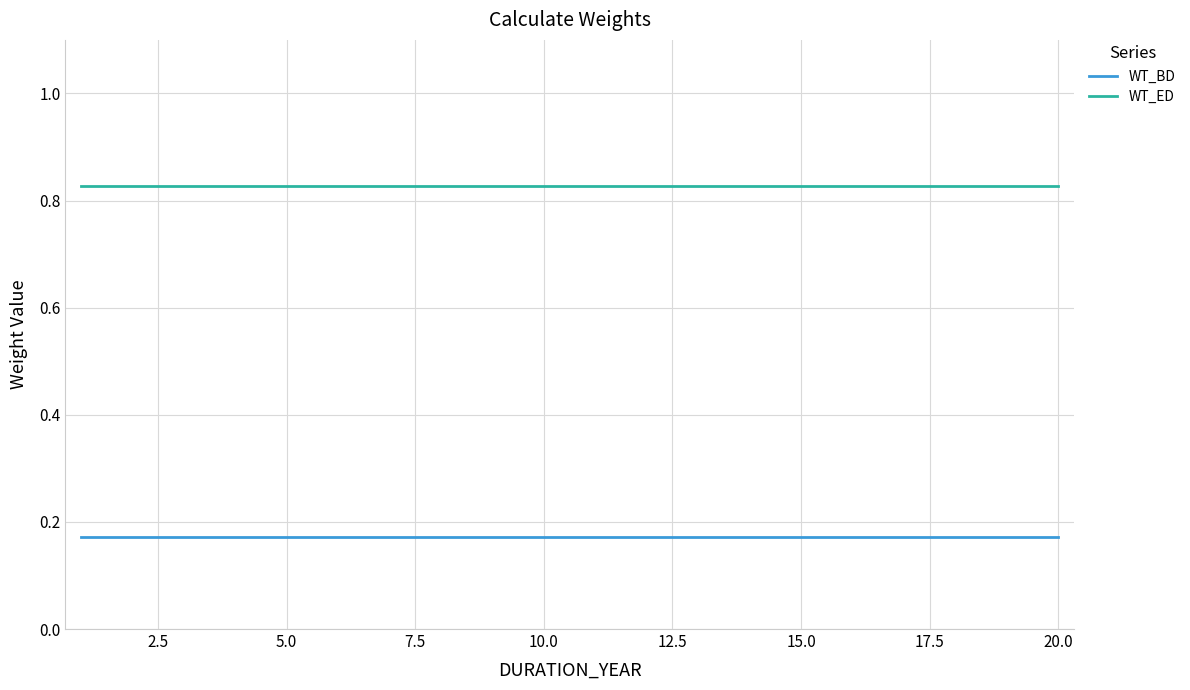

Rank the series by their average value, from lowest to highest.

WT_BD, WT_ED